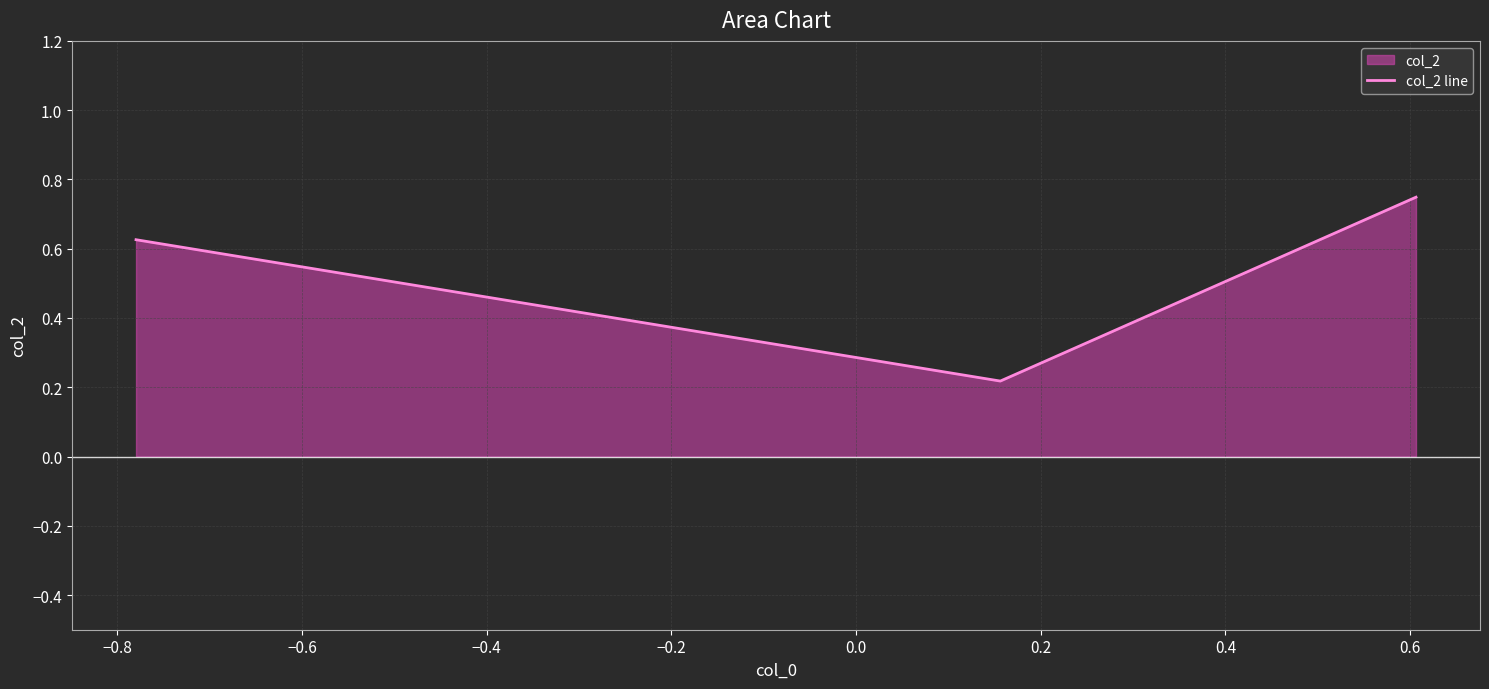

Count the values in the range 0 to 1.

3